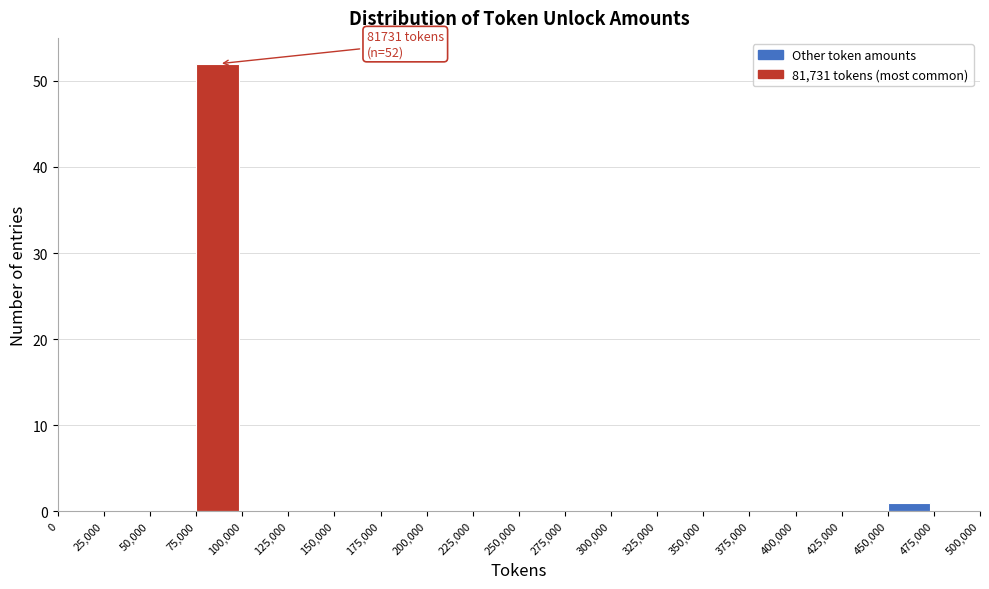

Over which range of the x-axis is the bar tallest?

75,000 to 100,000